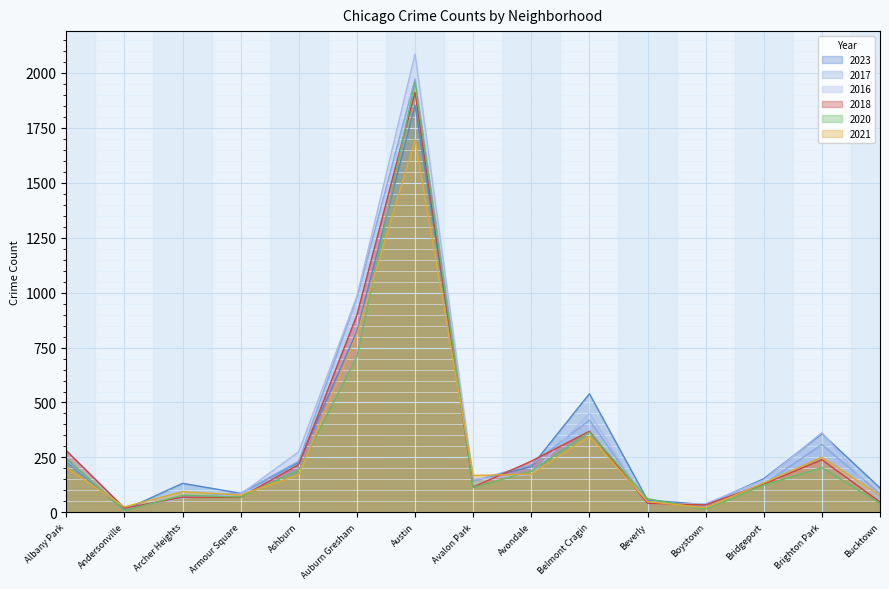

What value does the 2016 series have at Avondale, to the nearest 100?

200